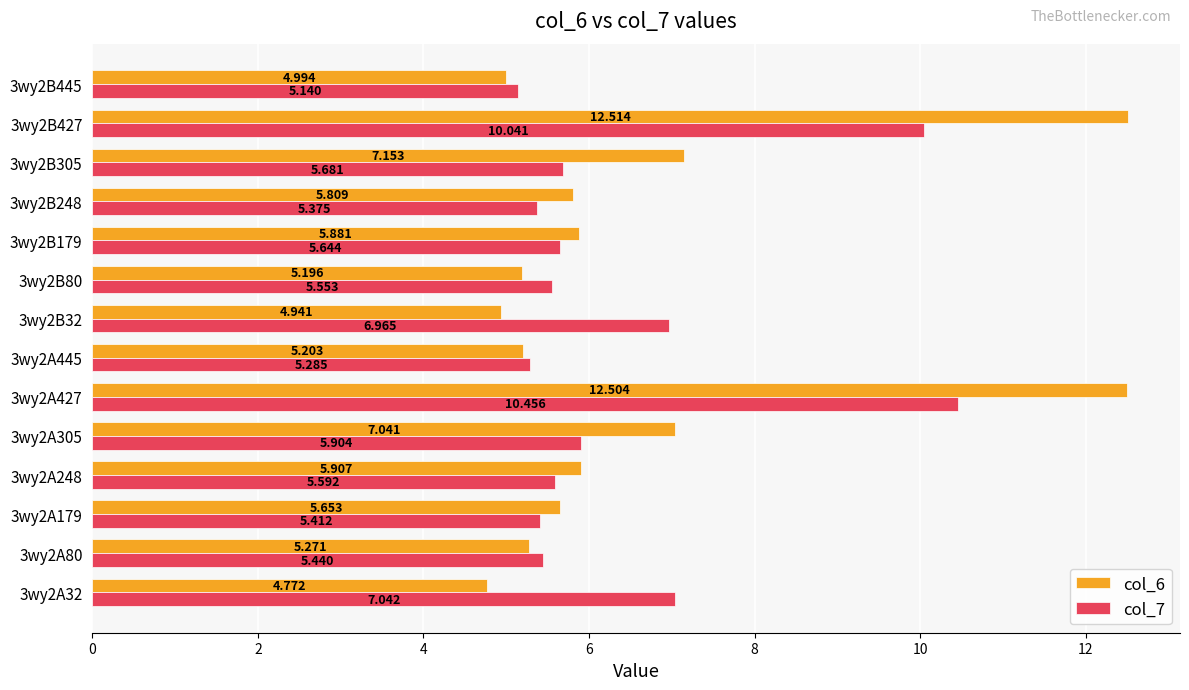

Is the value of col_6 at 3wy2A445 greater than the value of col_7 at 3wy2B80?

No